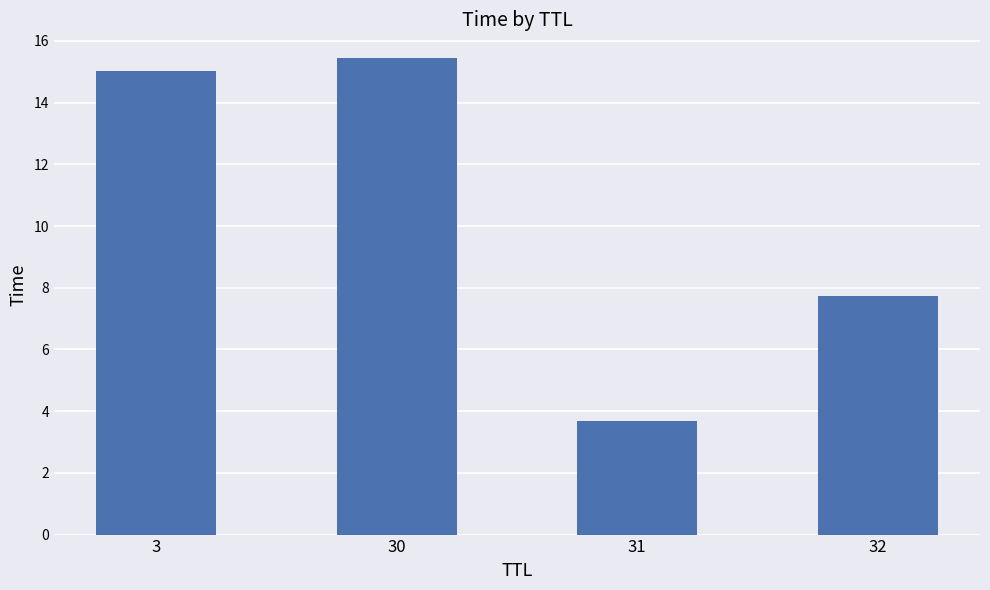

The chart shows a value of 26.8 at 30. True or false?

False